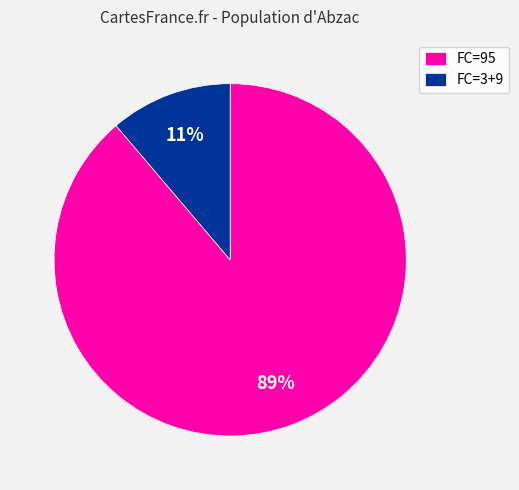

What is the largest slice in the pie chart?

FC=95